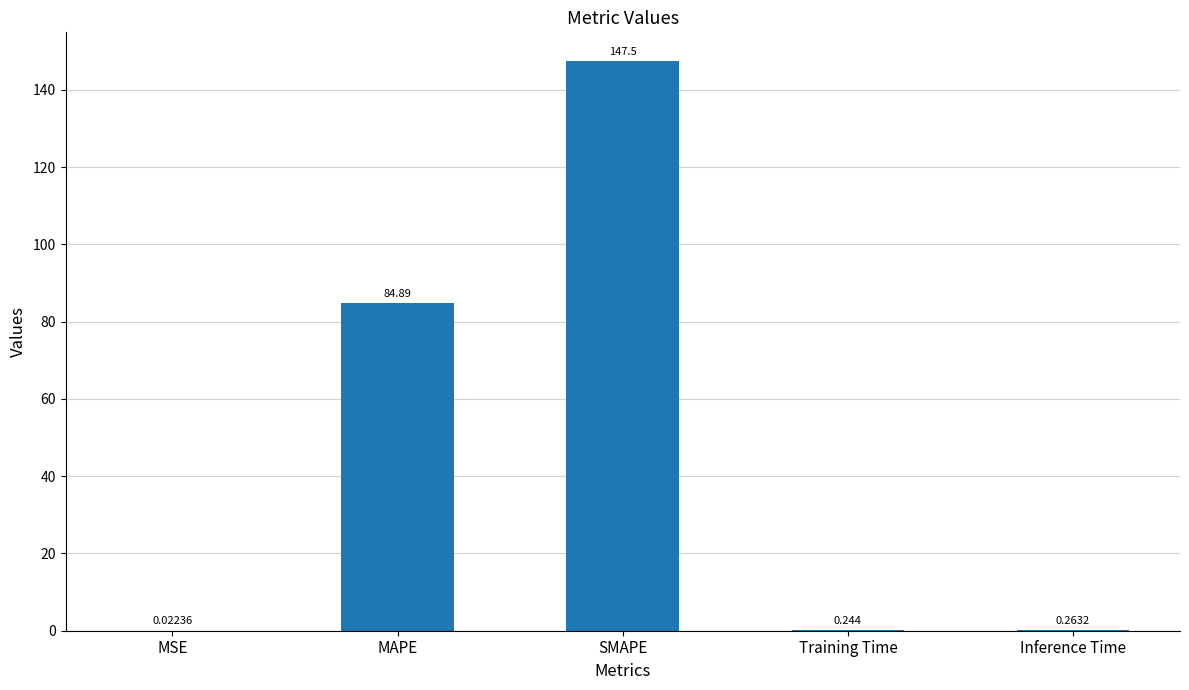

Which has a higher value, SMAPE or Training Time?

SMAPE